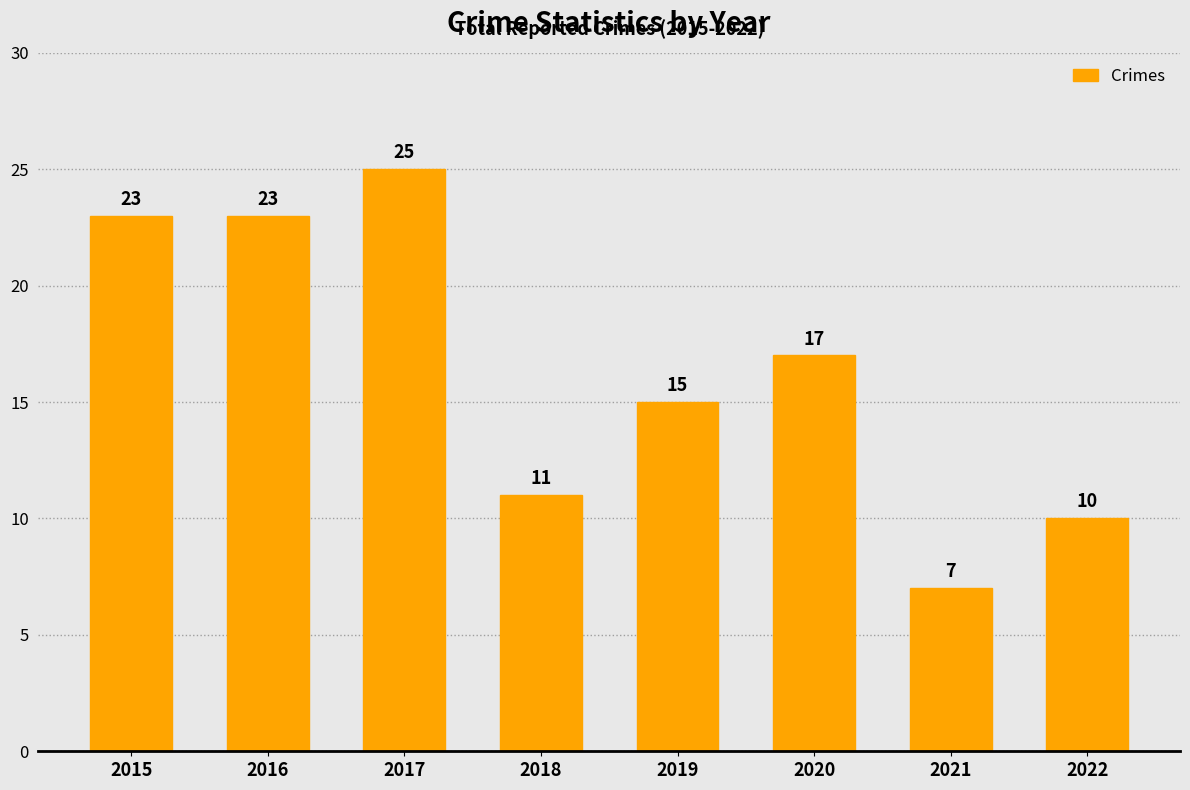

What is the value of the 2nd bar from the left?

23